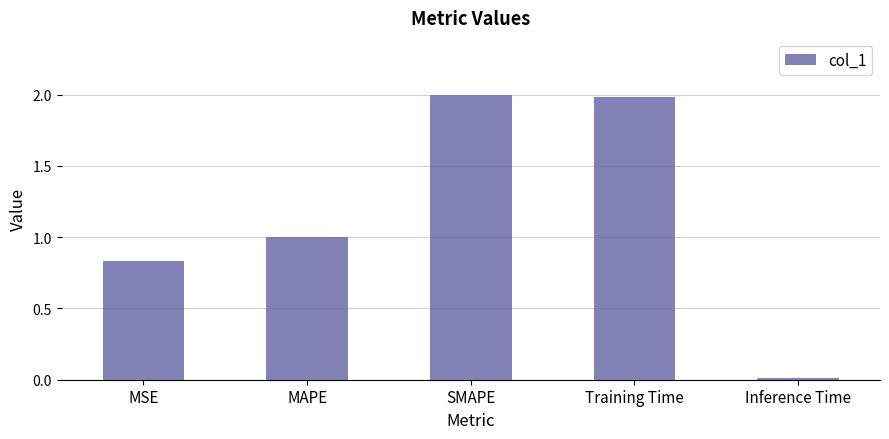

What is the maximum value shown in the chart?

2.0